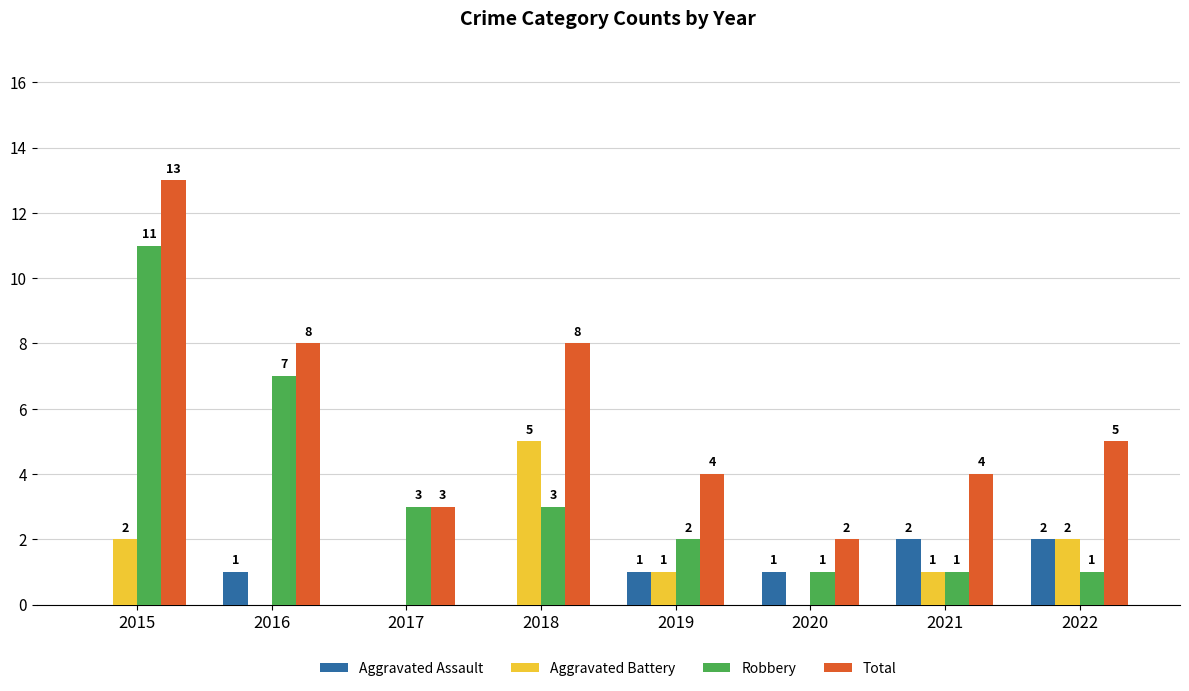

True or false: Aggravated Battery has a value of 2 at 2016.

False